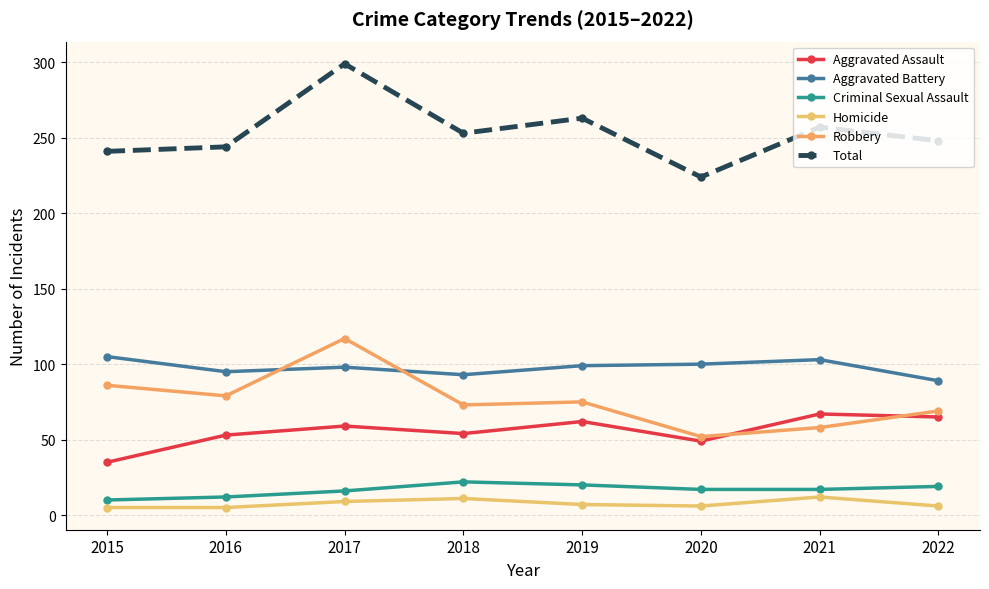

How many lines are shown in the chart?

6